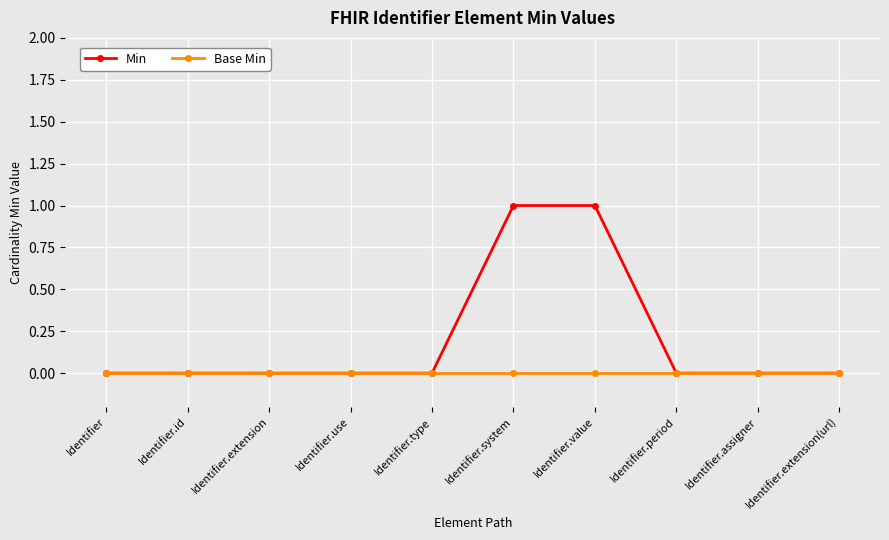

Reading left to right, transcribe all the data shown in this chart.

Min: Identifier=0	Identifier.id=0	Identifier.extension=0	Identifier.use=0	Identifier.type=0	Identifier.system=1	Identifier.value=1	Identifier.period=0	Identifier.assigner=0	Identifier.extension(url)=0
Base Min: Identifier=0	Identifier.id=0	Identifier.extension=0	Identifier.use=0	Identifier.type=0	Identifier.system=0	Identifier.value=0	Identifier.period=0	Identifier.assigner=0	Identifier.extension(url)=0